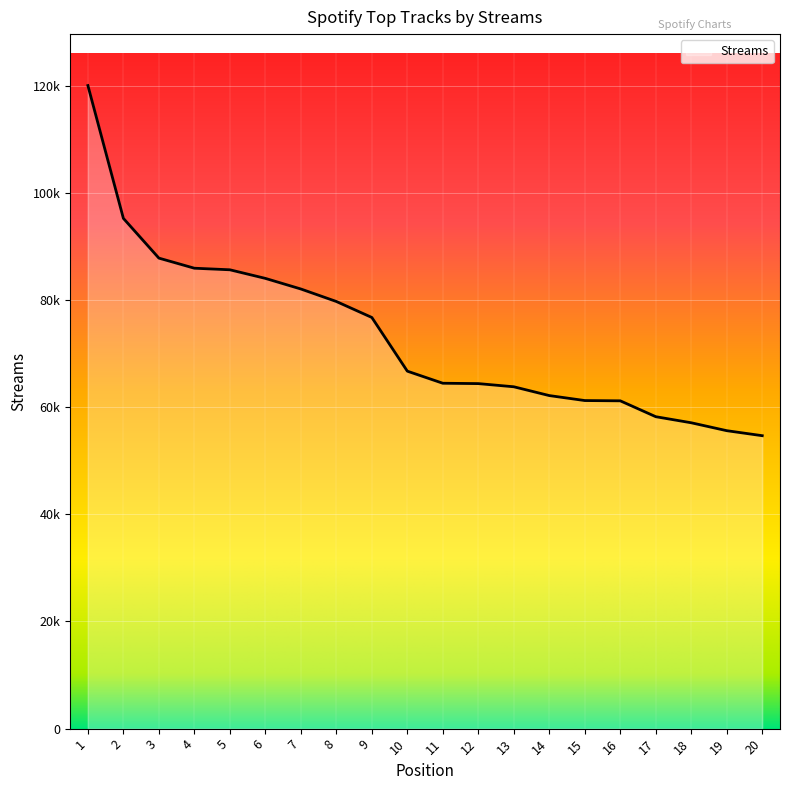

True or false: the data has more than 1 interior local peaks.

False